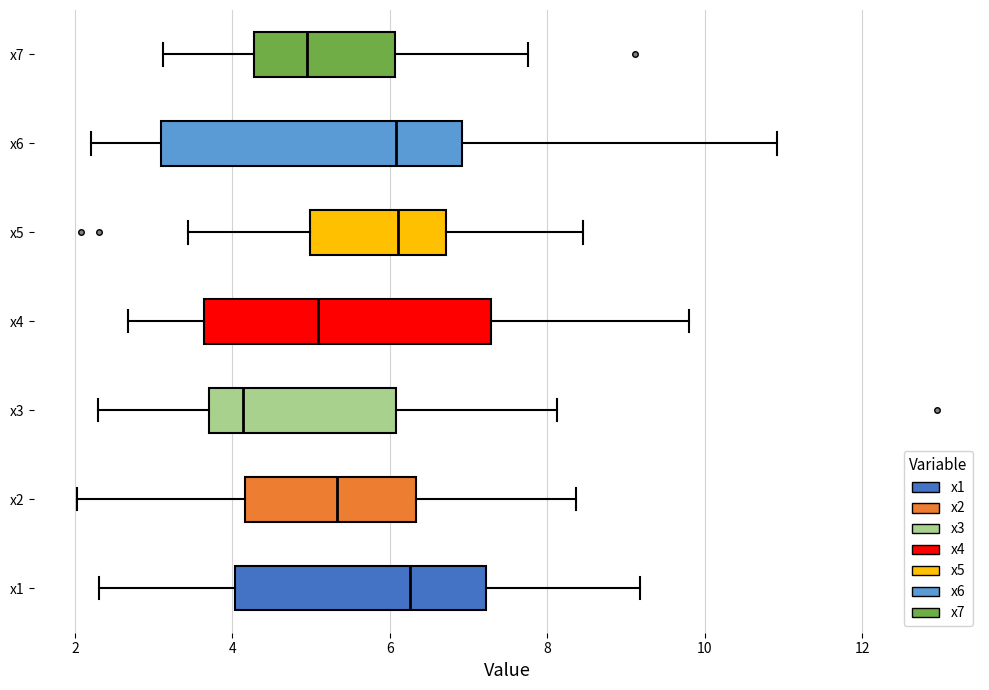

Reading bottom to top, read every box against the x-axis: the position of its median line, the range the box covers, and the ends of its whiskers. The values are not printed on the chart, so give them approximately, as read against the axis.

x1: median 6.2, box 4.0 to 7.2, whiskers 2.4 to 9.2
x2: median 5.4, box 4.2 to 6.4, whiskers 2.0 to 8.4
x3: median 4.2, box 3.8 to 6.0, whiskers 2.2 to 8.2
x4: median 5.0, box 3.6 to 7.2, whiskers 2.6 to 9.8
x5: median 6.0, box 5.0 to 6.8, whiskers 3.4 to 8.4
x6: median 6.0, box 3.0 to 7.0, whiskers 2.2 to 11.0
x7: median 5.0, box 4.2 to 6.0, whiskers 3.2 to 7.8